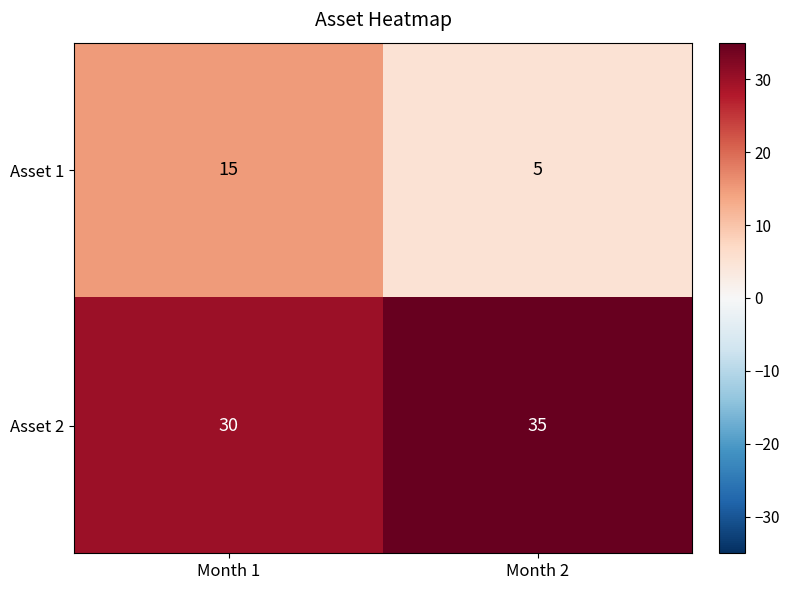

Which series changed the most between Month 1 and Month 2?

Asset 1